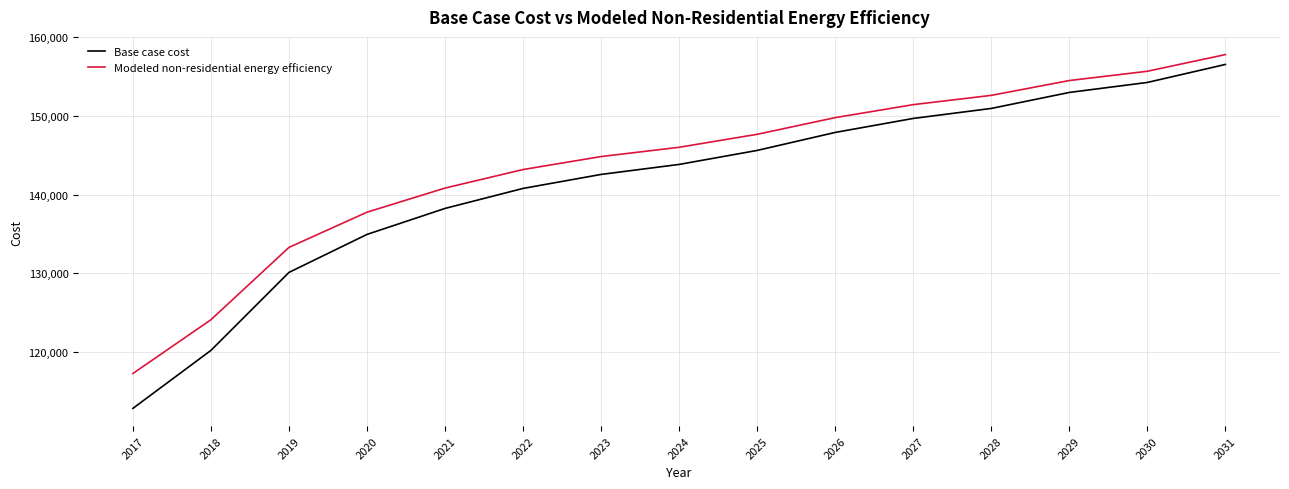

True or false: Base case cost and Modeled non-residential energy efficiency intersect in this chart.

False